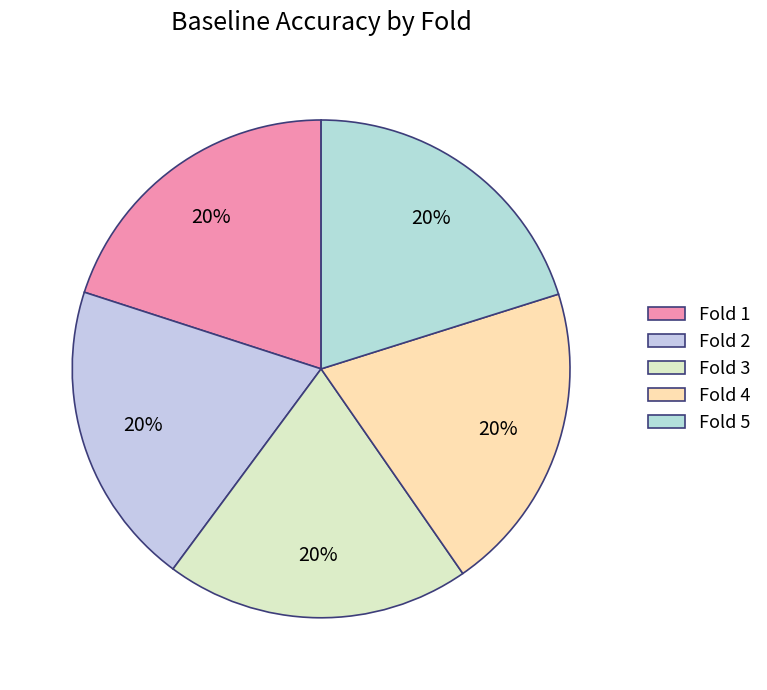

To the nearest percent, what is the average slice percentage?

20%